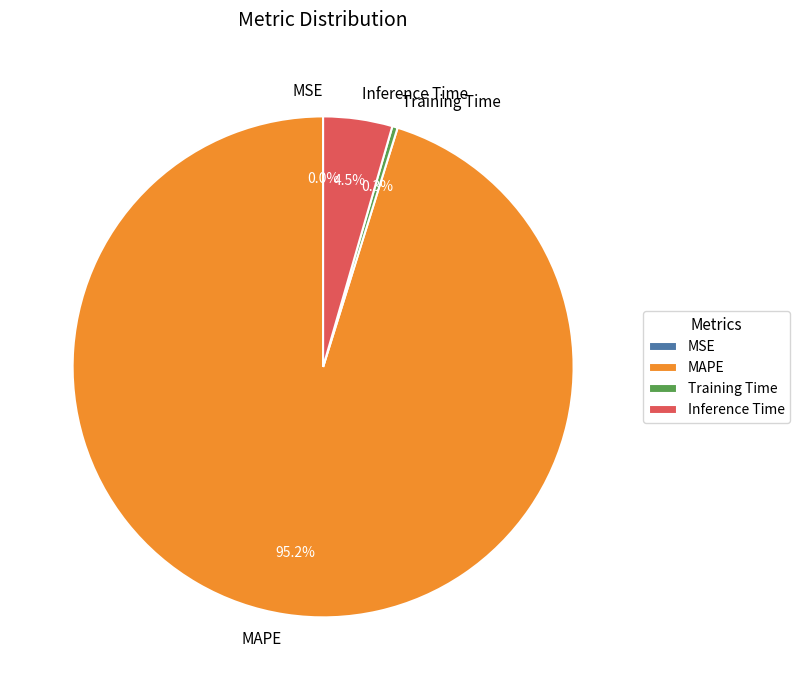

Is MAPE the majority of the pie?

Yes